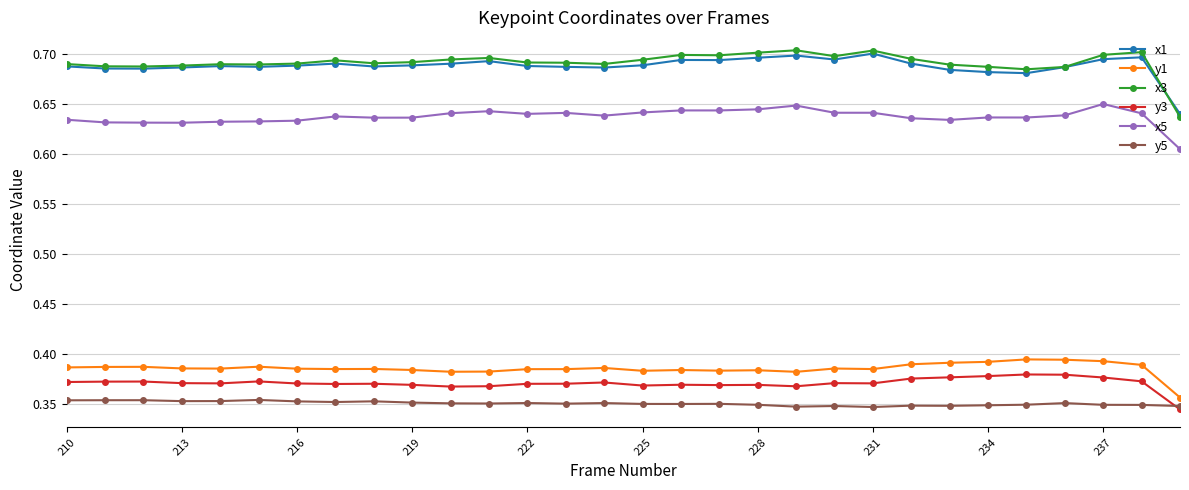

Which series has the widest spread of values?

x3